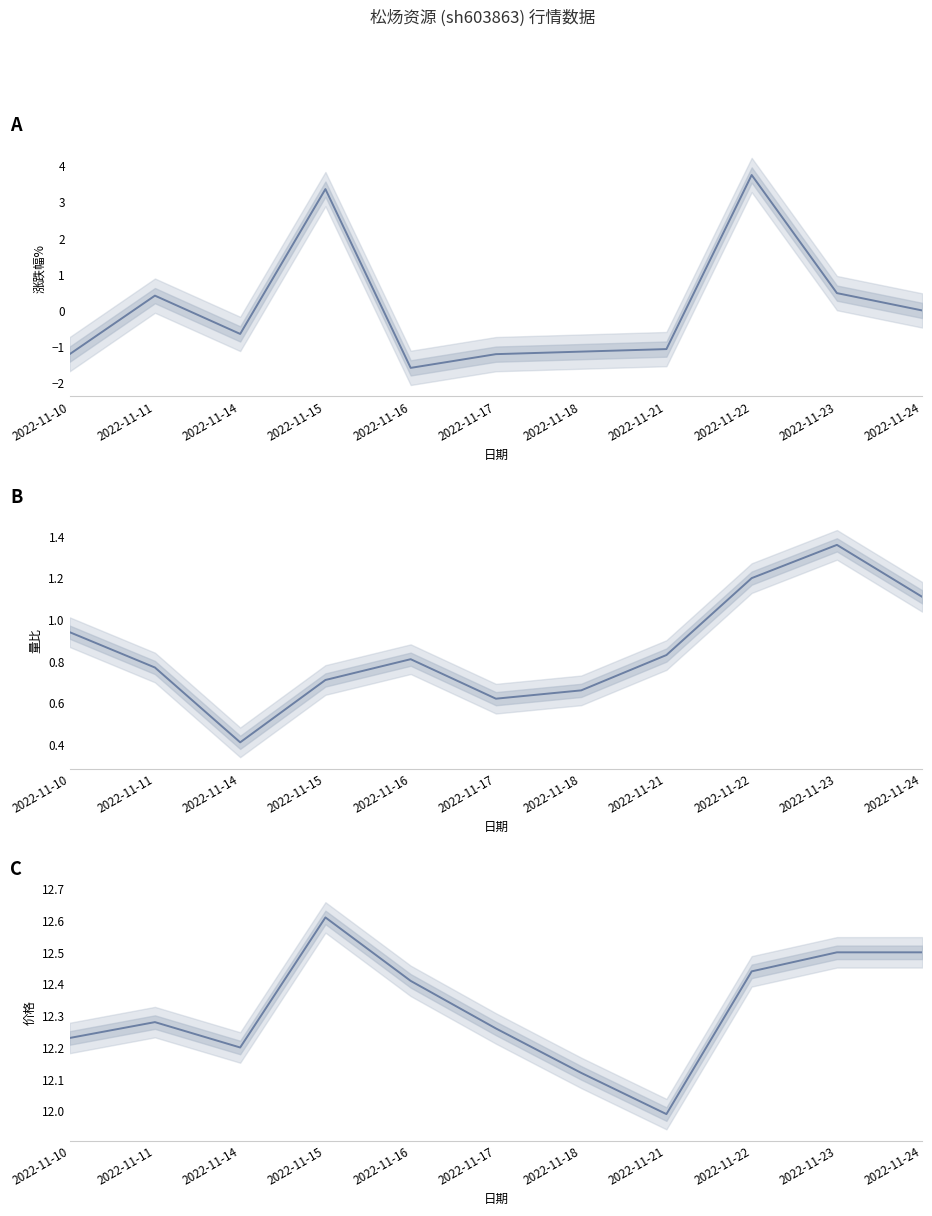

Reading left to right, list all the values displayed in this chart.

涨跌幅%: -1.2	0.4	-0.7	3.4	-1.6	-1.2	-1.1	-1.1	3.8	0.5	0.0
量比: 0.9	0.8	0.4	0.7	0.8	0.6	0.7	0.8	1.2	1.4	1.1
价格: 12.2	12.3	12.2	12.6	12.4	12.3	12.1	12.0	12.4	12.5	12.5